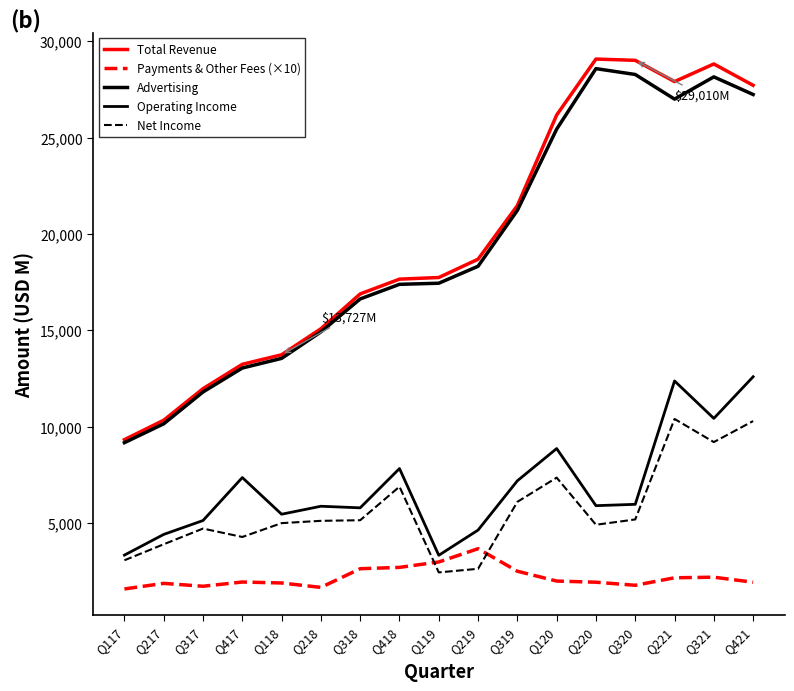

True or false: Total Revenue and Operating Income intersect in this chart.

False